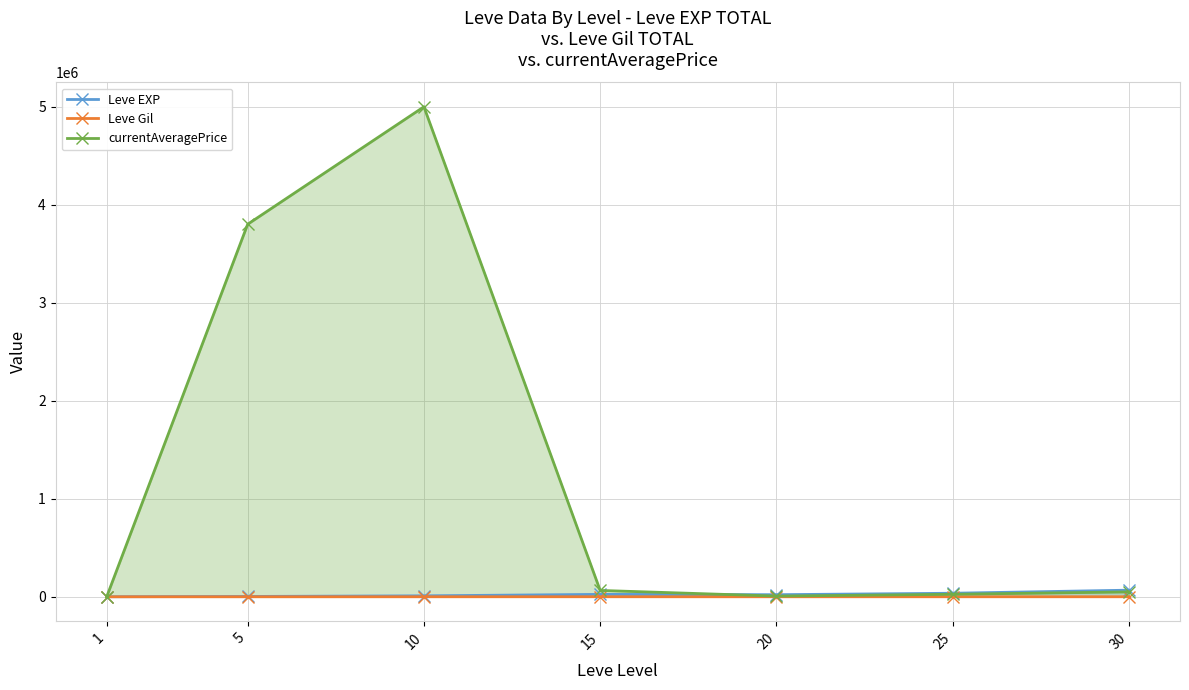

What are all the series names shown in the legend?

Leve EXP, Leve Gil, currentAveragePrice